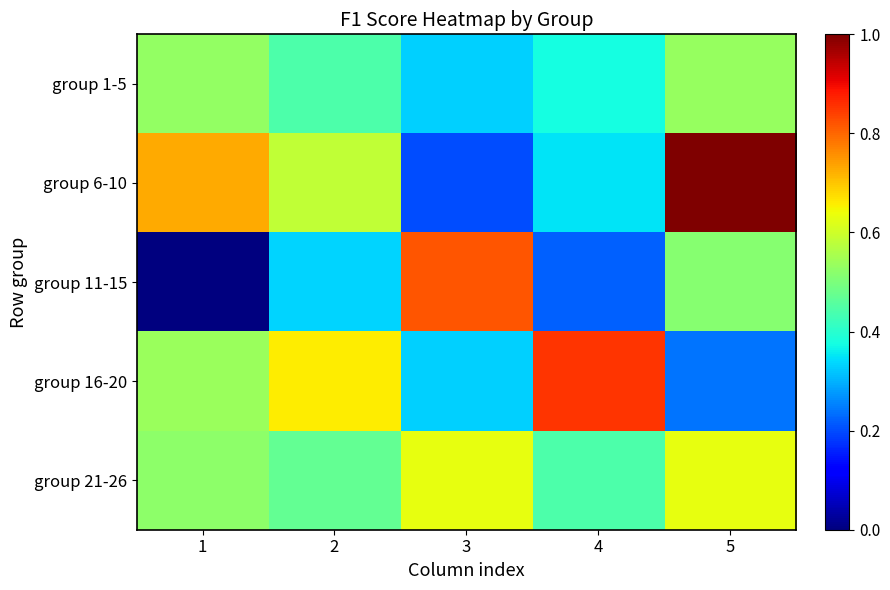

Which series has the largest range (max minus min)?

group 11-15